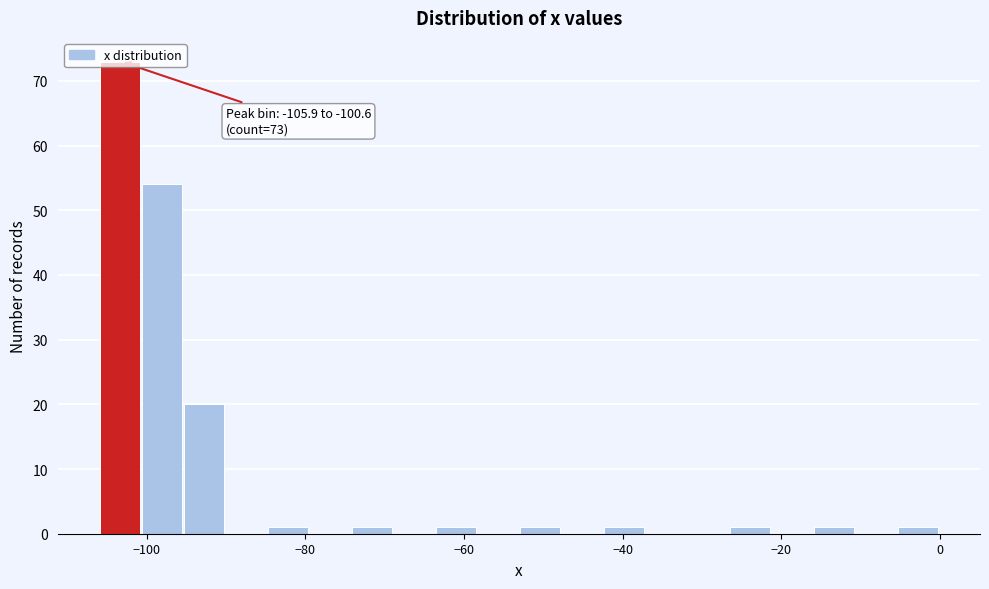

Around what value on the x-axis is the tallest bar? Give the approximate position of its centre, as read against the axis.

-104